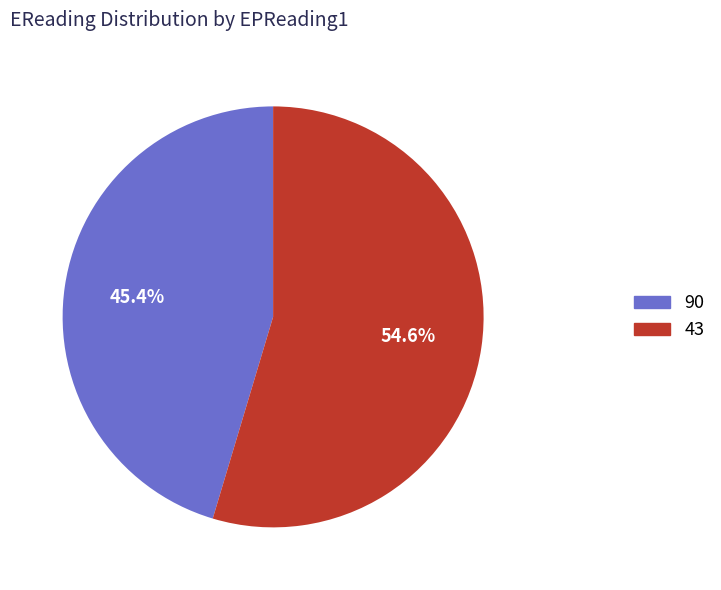

What is the total percentage of 90 and 43?

100.0%